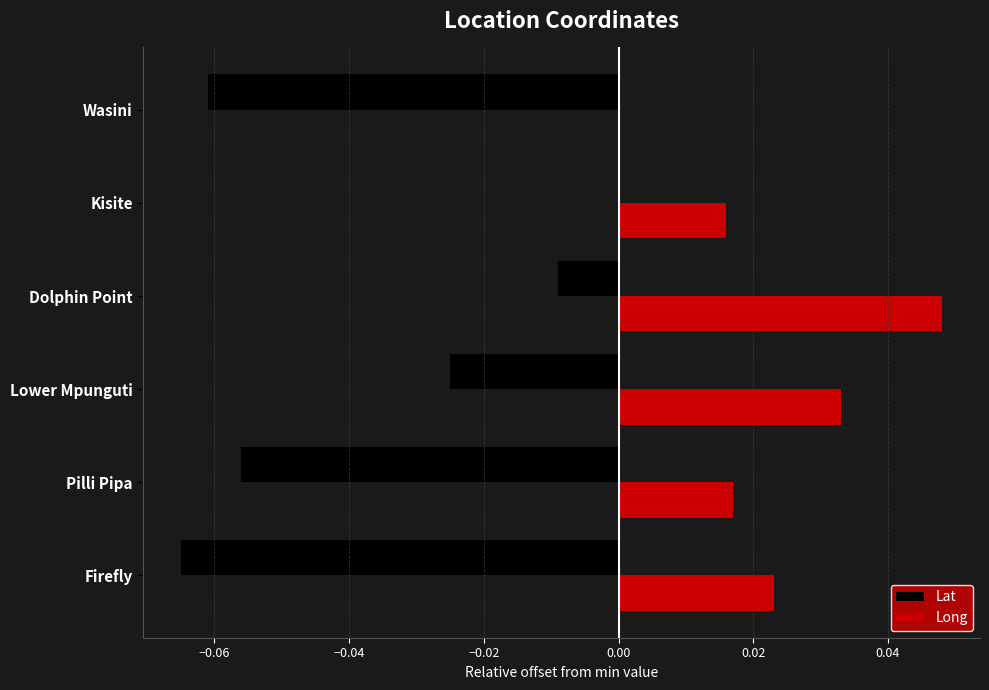

Is it true that Long equals 0.0 at Lower Mpunguti?

True